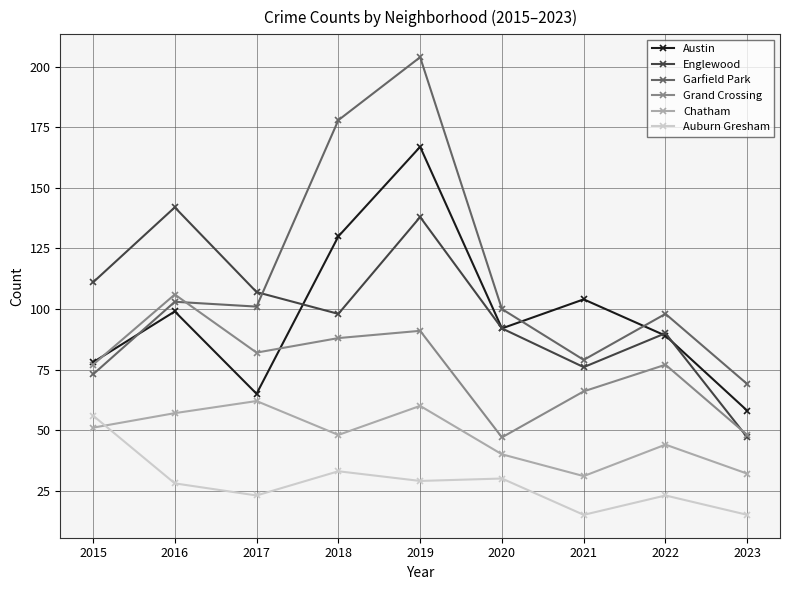

Which series changed the most between 2016 and 2020?

Grand Crossing